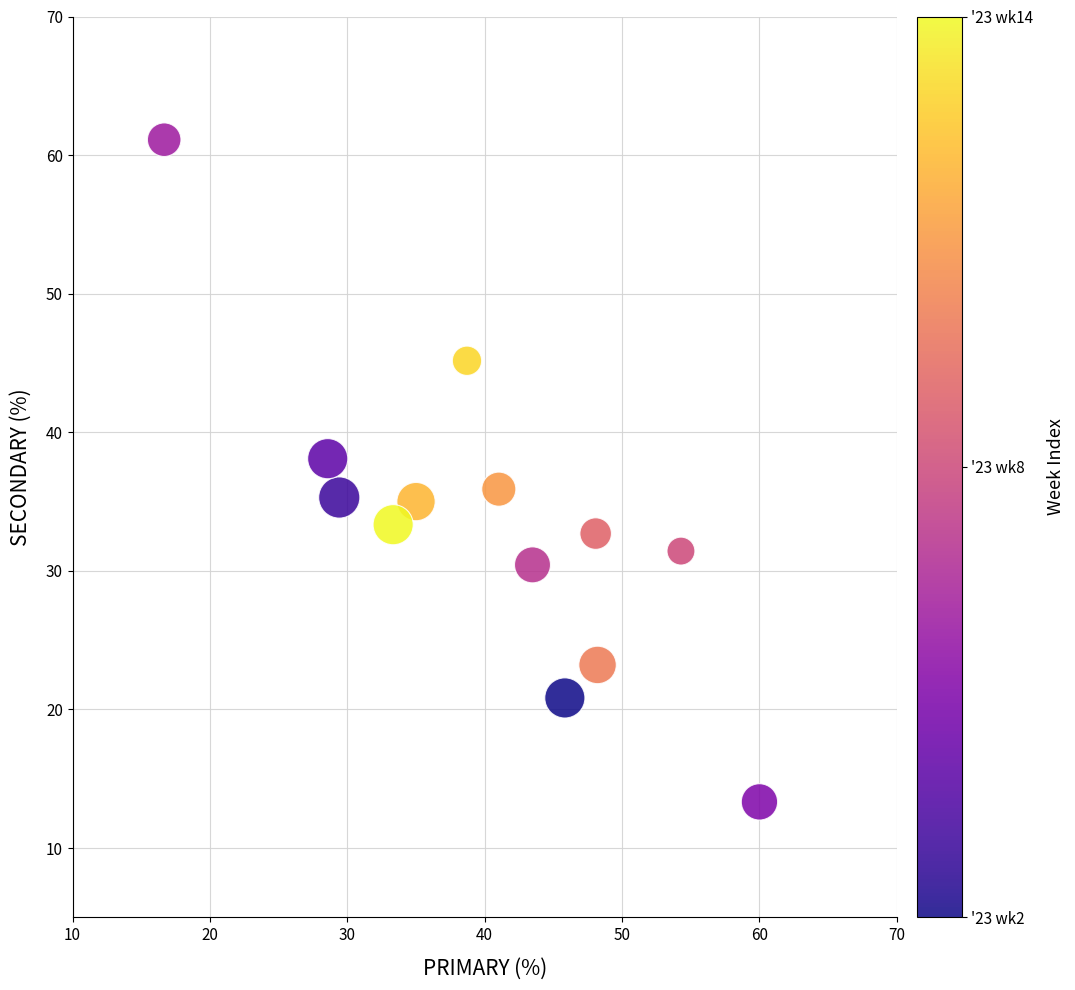

What is the range of X values (max minus min)?

43.3